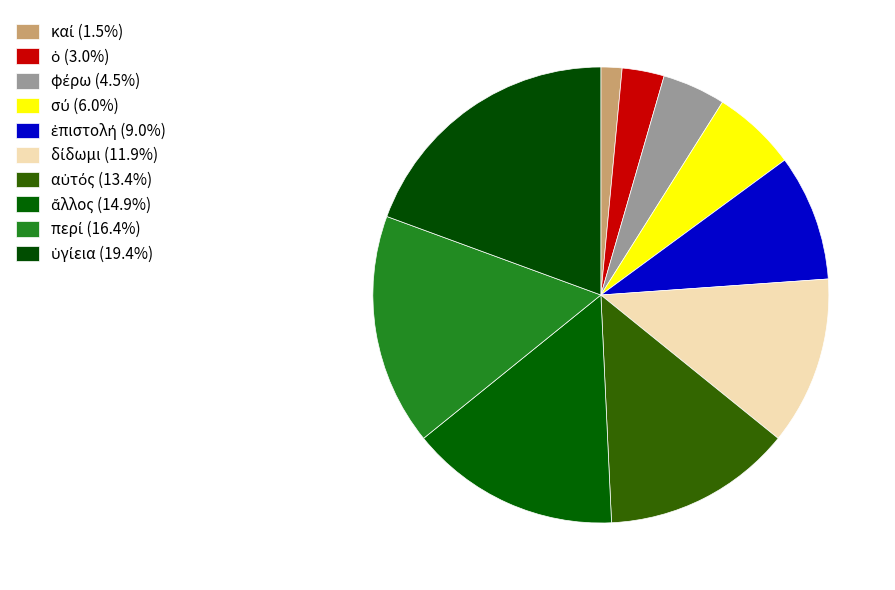

How many segments does this pie chart have?

10